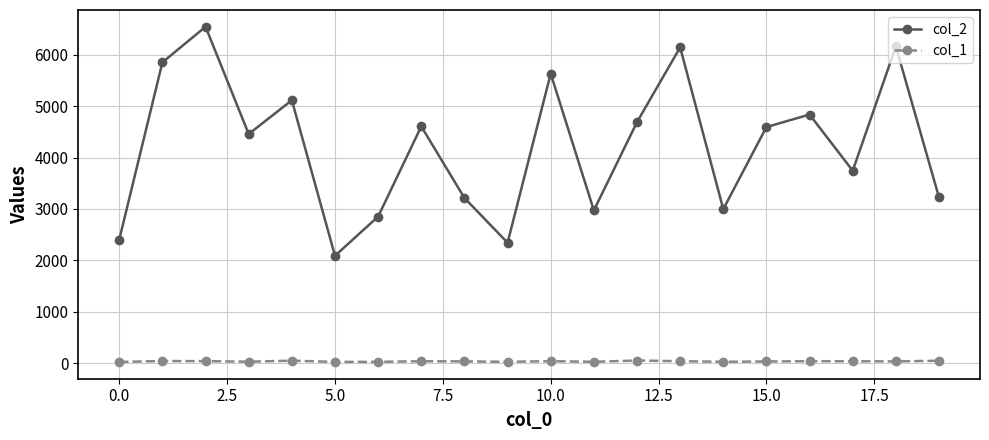

What is the maximum value shown in the chart?

6545